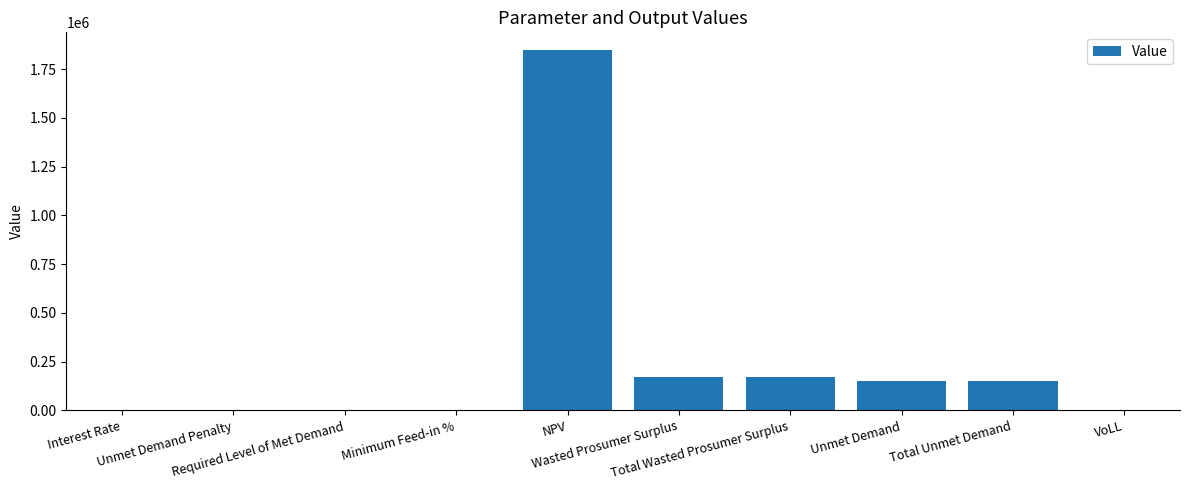

What is the greatest value displayed?

1845991.3